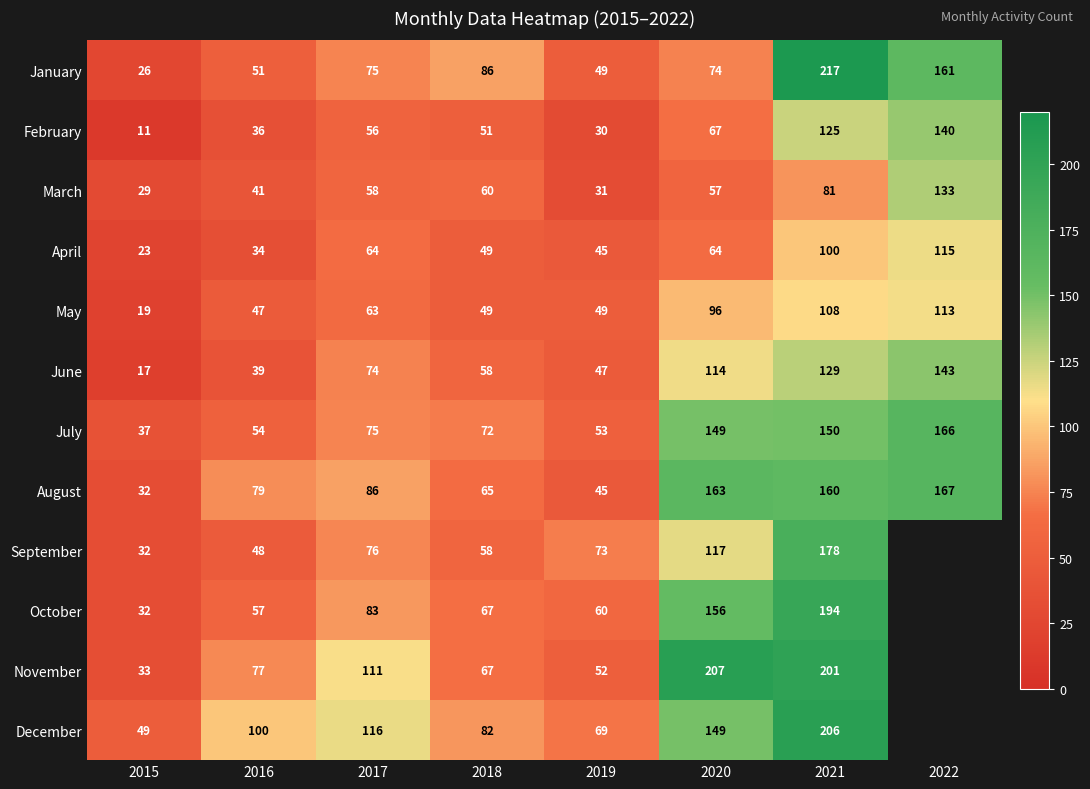

Is the value of August at 2018 greater than the value of January at 2015?

Yes